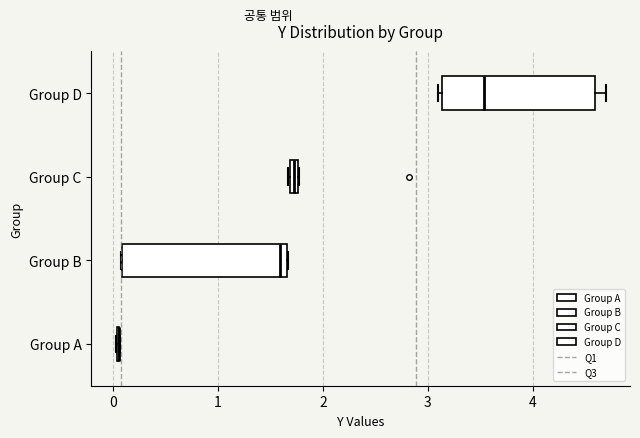

Which box is the widest, from its left edge to its right edge?

Group B